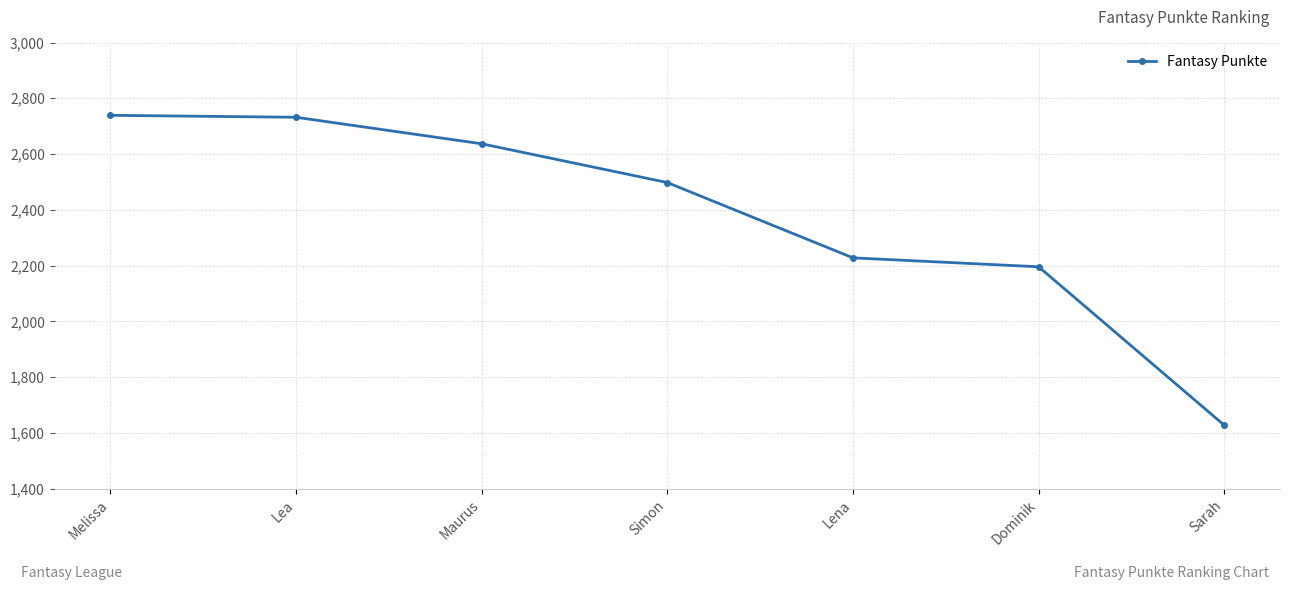

What is the change in value from Maurus to Sarah?

-1009